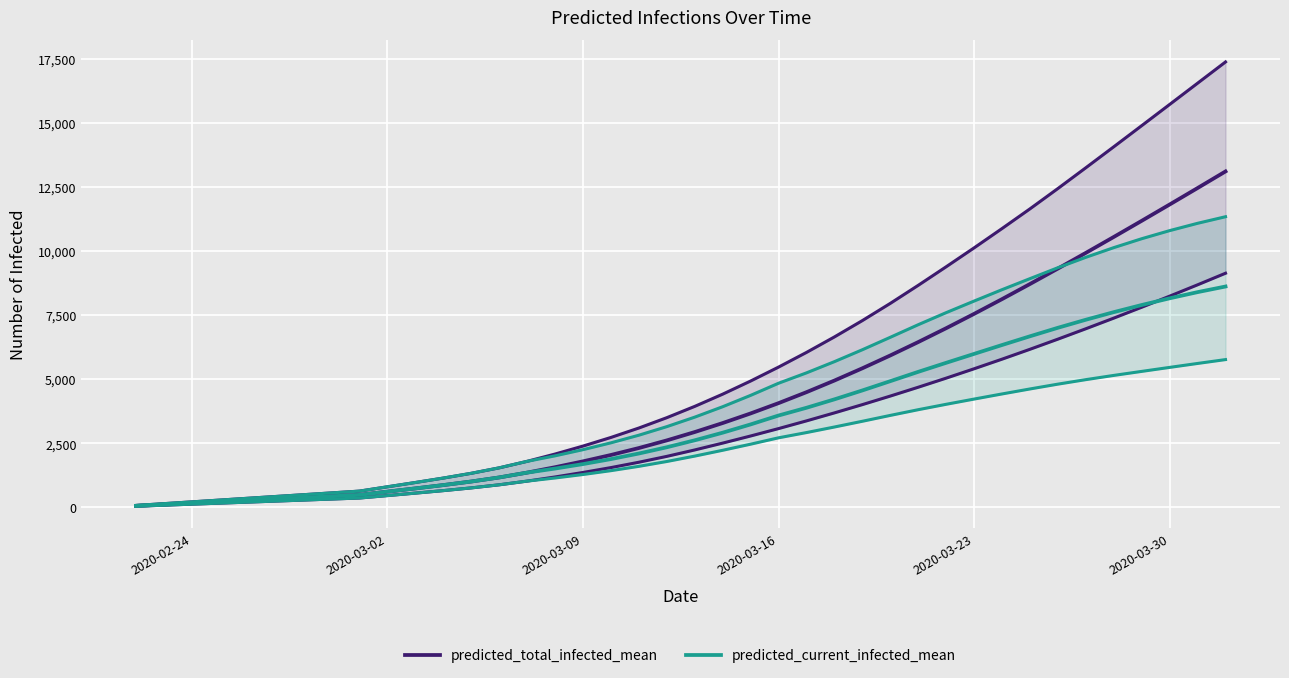

What is the average value of the predicted_current_infected_mean series?

3313